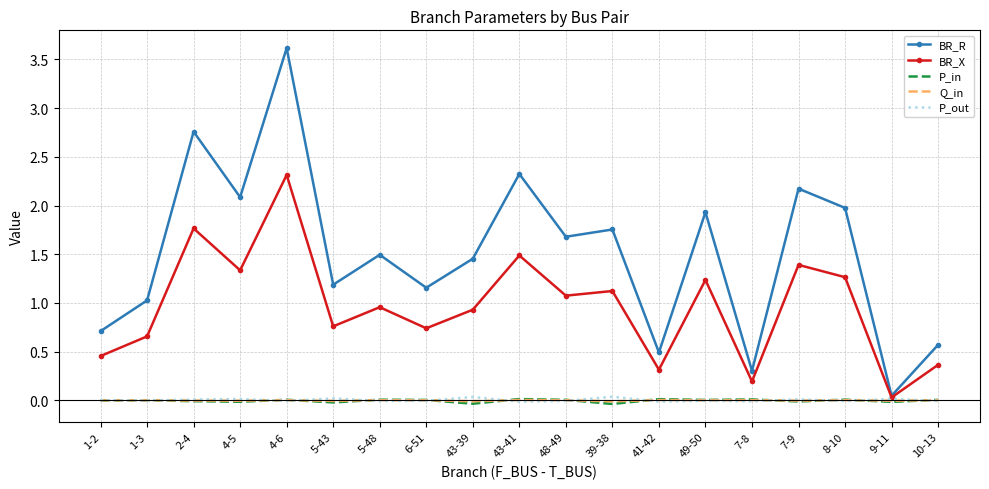

Is the value of P_in at 8-10 greater than the value of BR_X at 6-51?

No